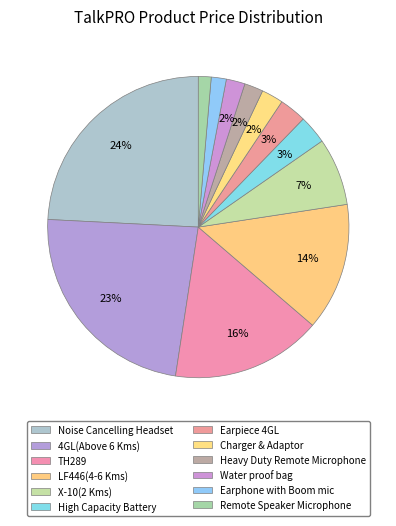

What portion of the pie excludes 4GL(Above 6 Kms)?

76.6%